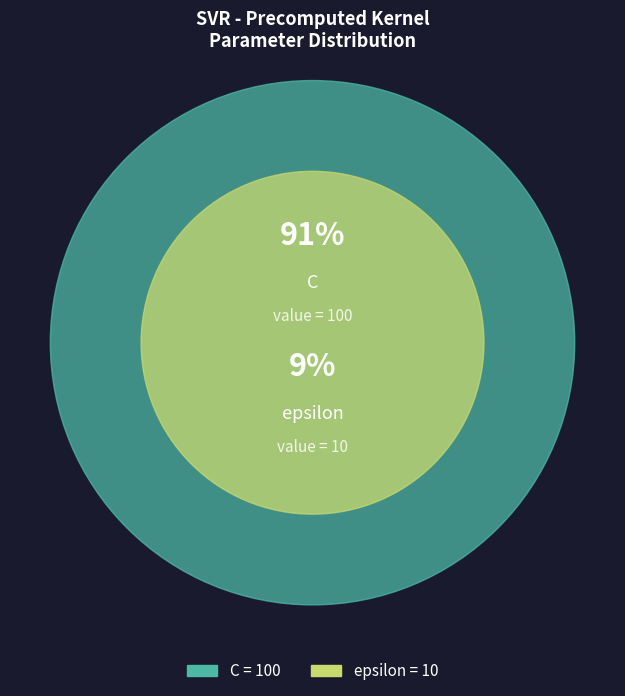

How much of the chart is everything except epsilon?

90.9%